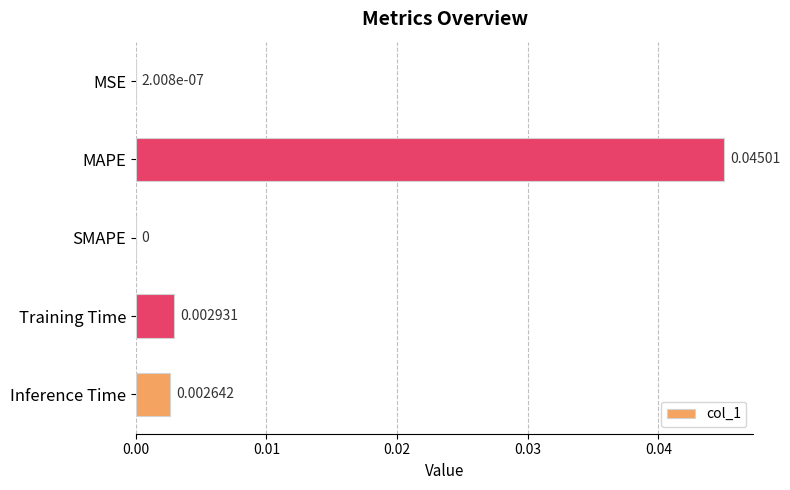

What is the sum of all values?

0.1